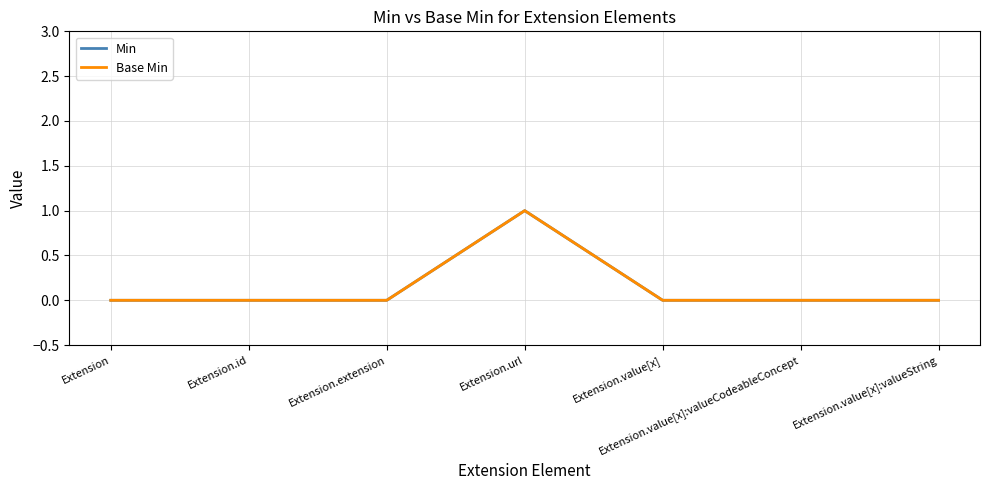

True or false: Min and Base Min cross at least once.

False